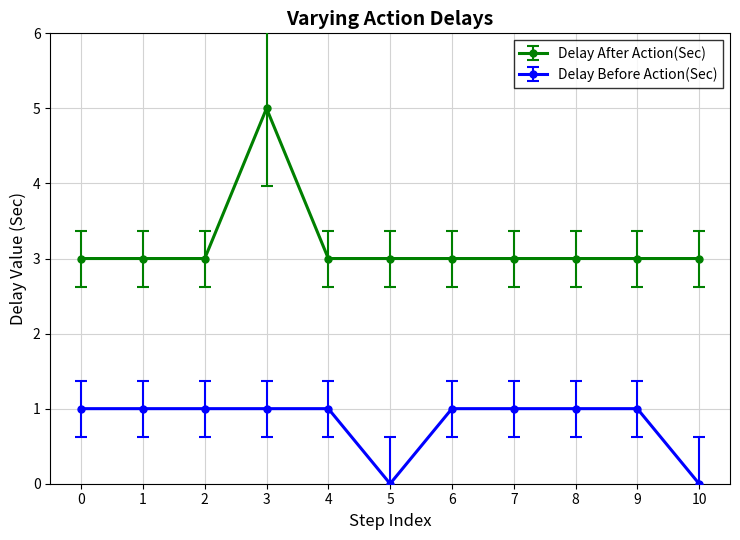

Which label corresponds to the largest value in the chart?

3